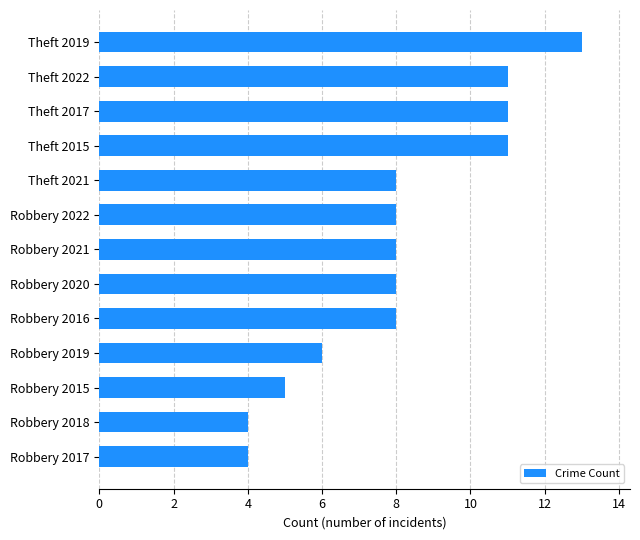

Does the chart contain any negative values?

No